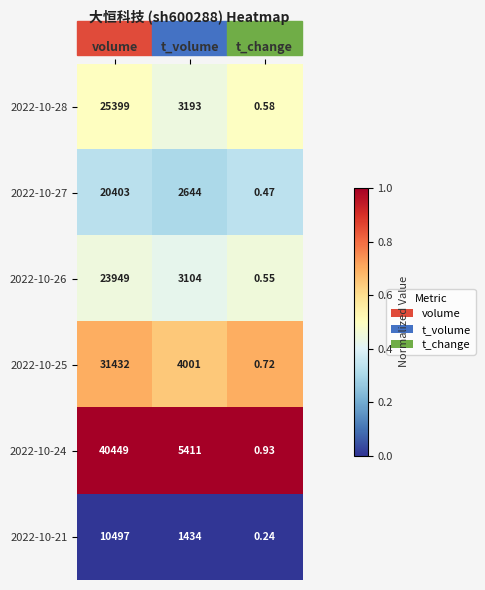

Rank the series at volume from highest to lowest value.

2022-10-24, 2022-10-25, 2022-10-28, 2022-10-26, 2022-10-27, 2022-10-21